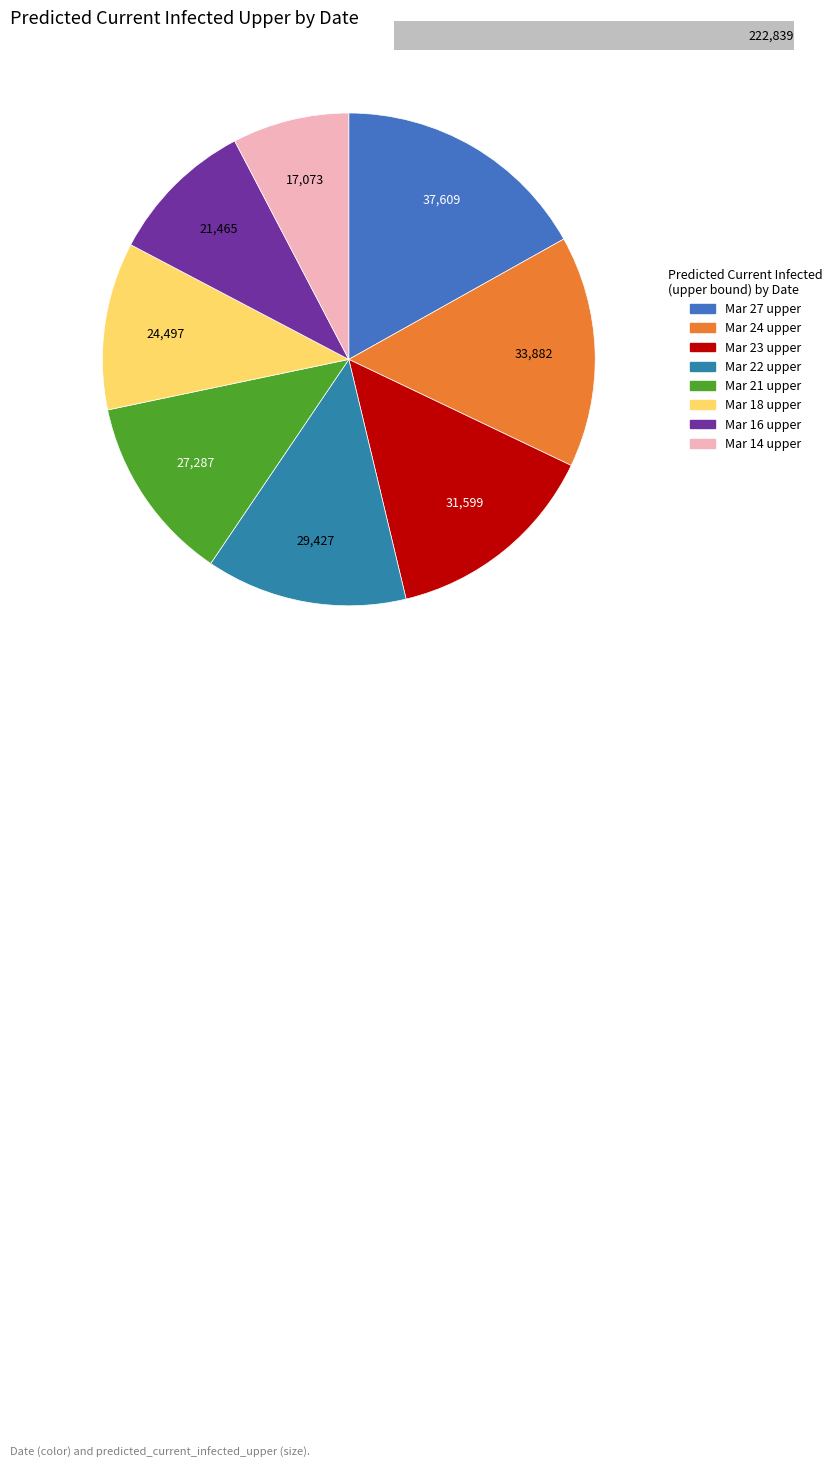

Which slice is the largest?

2020-03-27